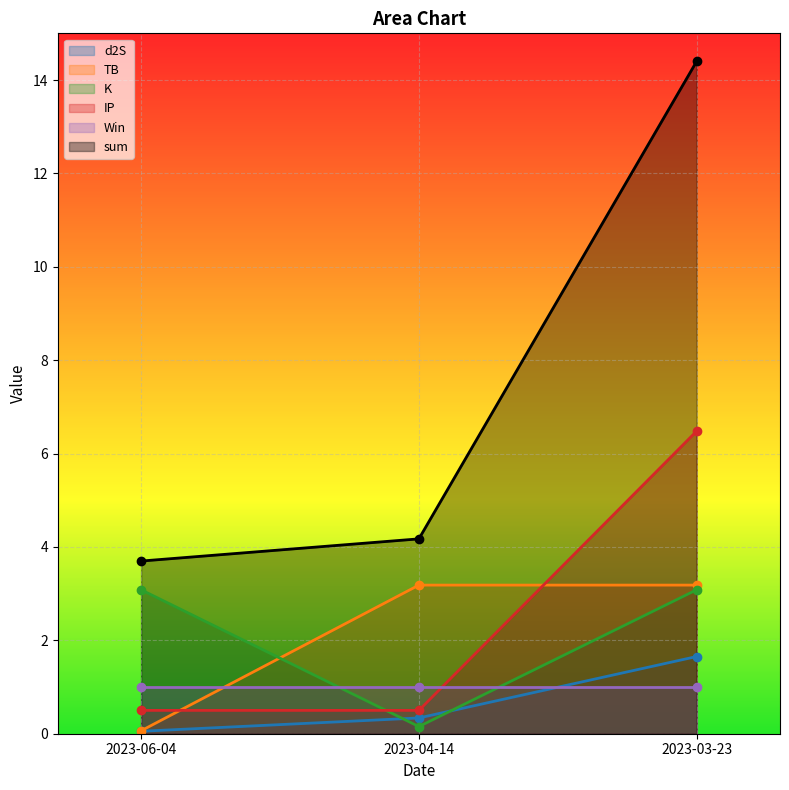

The K series shows 5.4 at 2023-06-04. True or false?

False